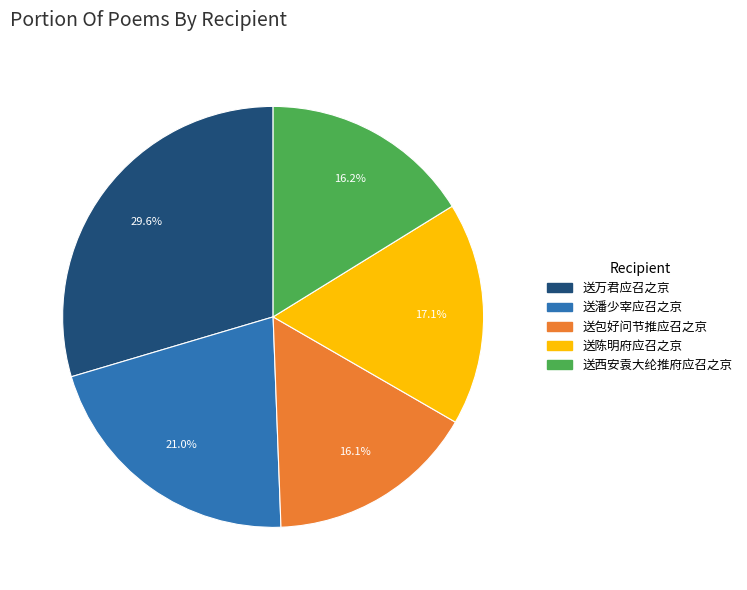

To the nearest percent, what percentage of the pie is 送陈明府应召之京?

17%